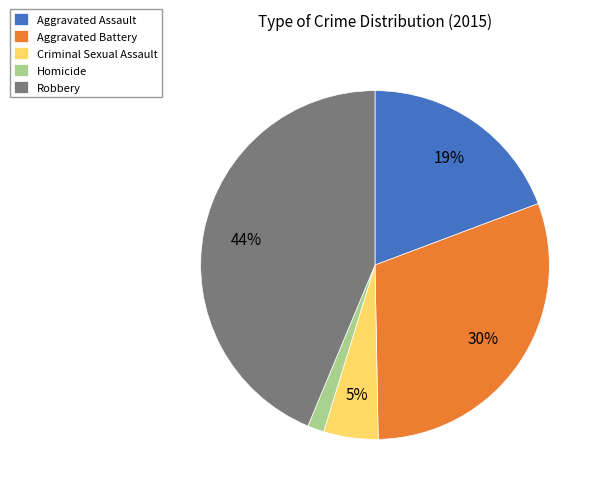

To the nearest percent, what is the difference between the Homicide and Robbery slice percentages?

42%